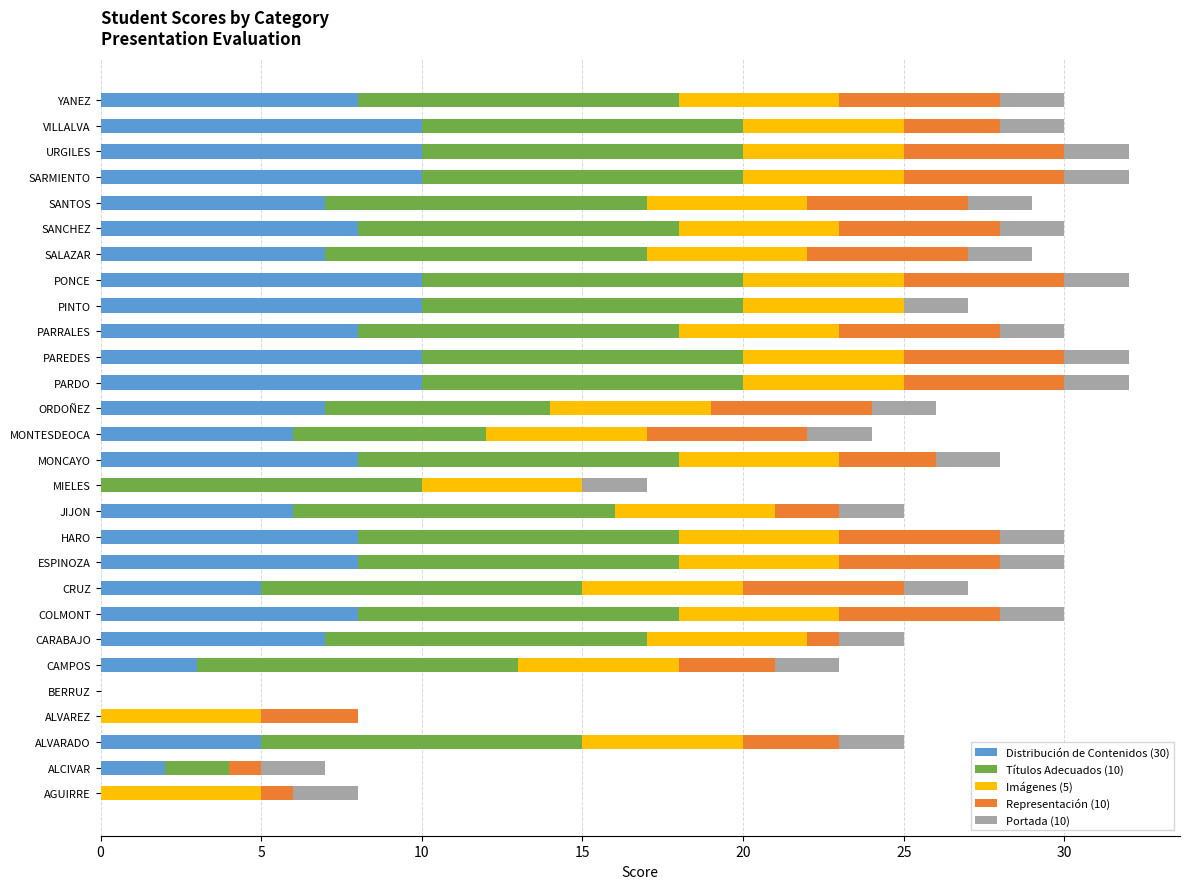

Is it true that Distribución de Contenidos (30) equals 8 at ESPINOZA?

True